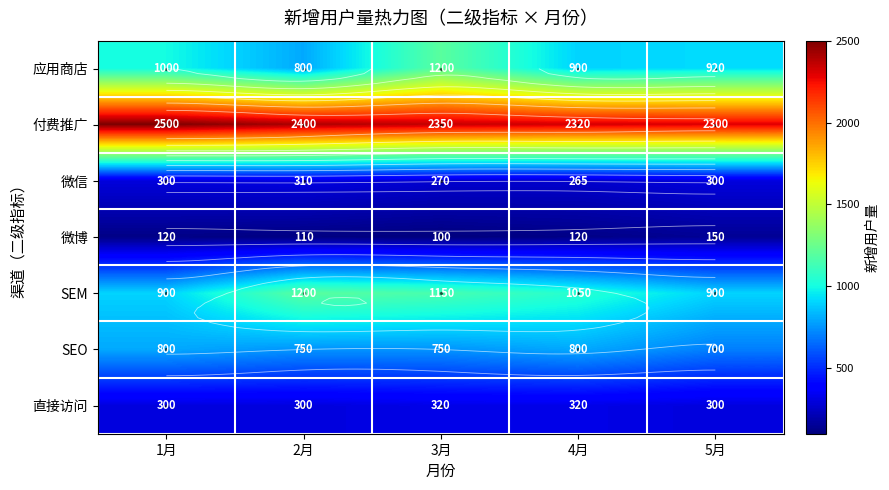

Is it true that 微信 equals 406 at 4月?

False